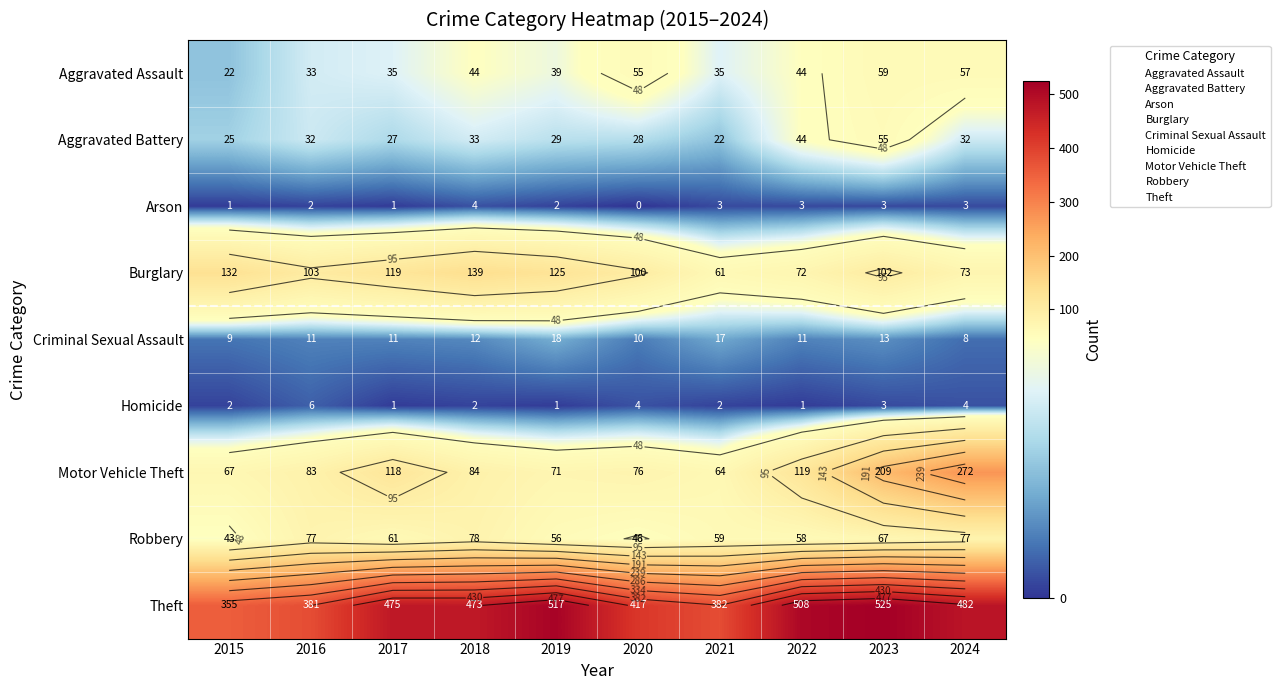

The value of Criminal Sexual Assault at 2022 is 11. True or false?

True